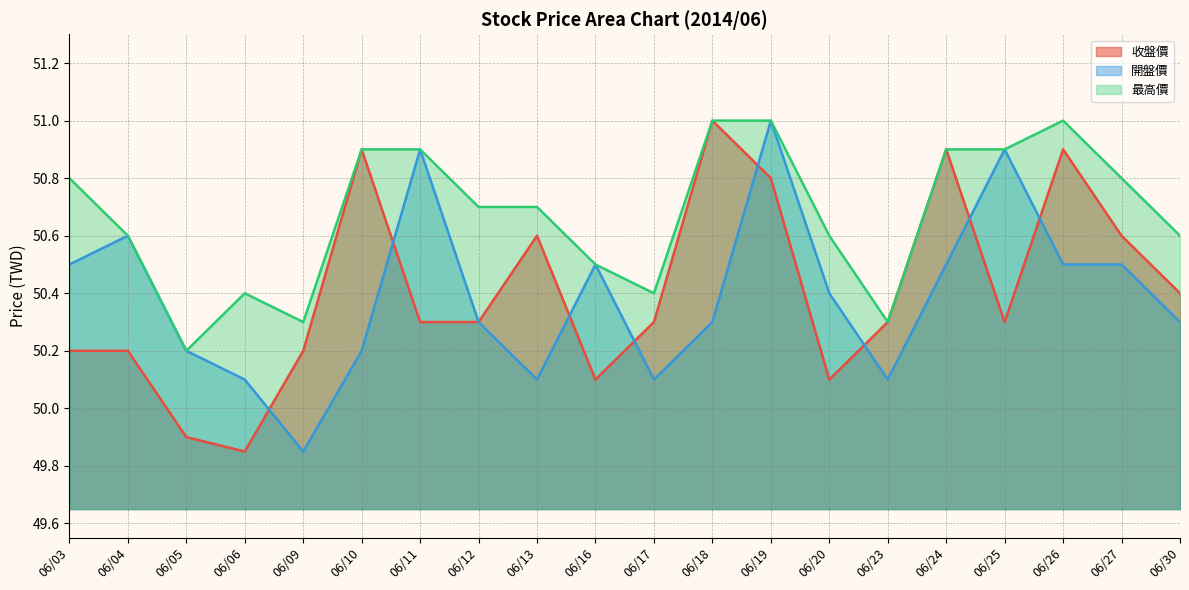

The 開盤價 series shows 50.2 at 06/05. True or false?

True